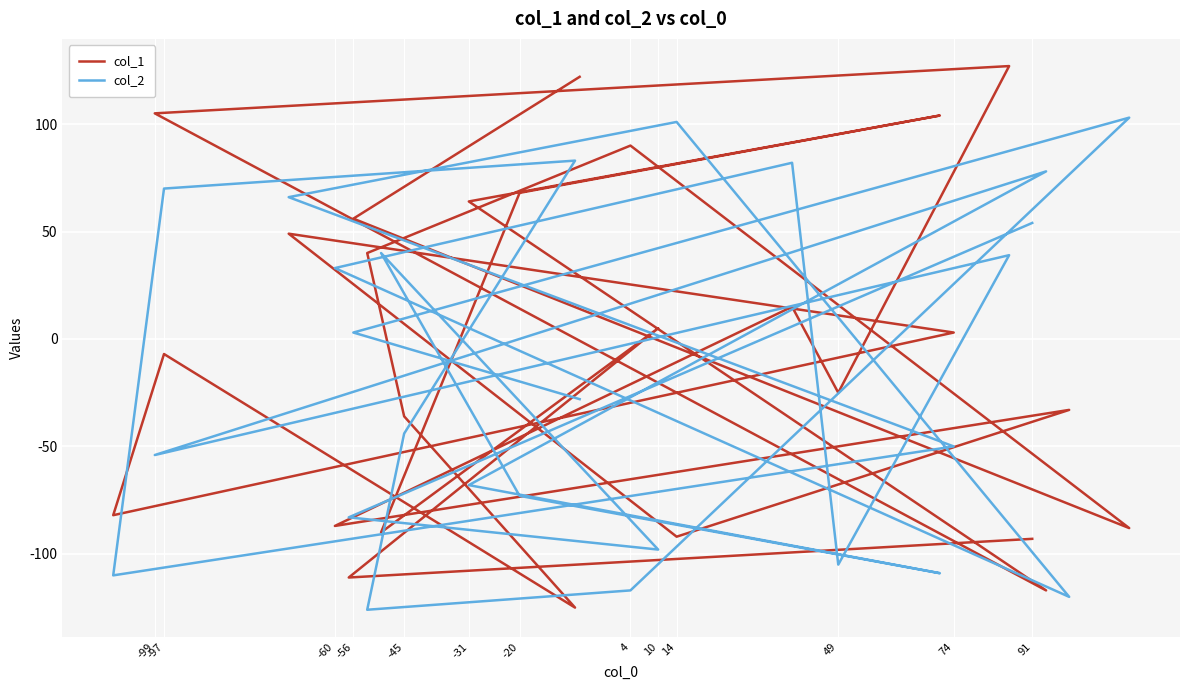

What is the sum of all col_1 values?

-138